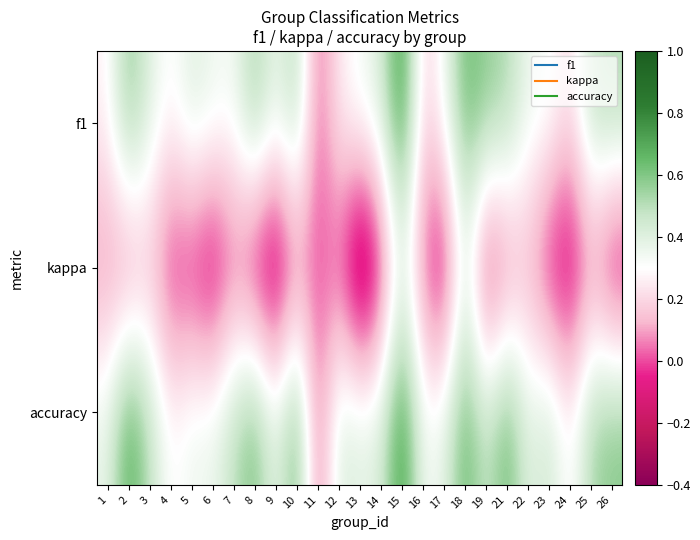

At which category does the chart reach its peak across all series?

15